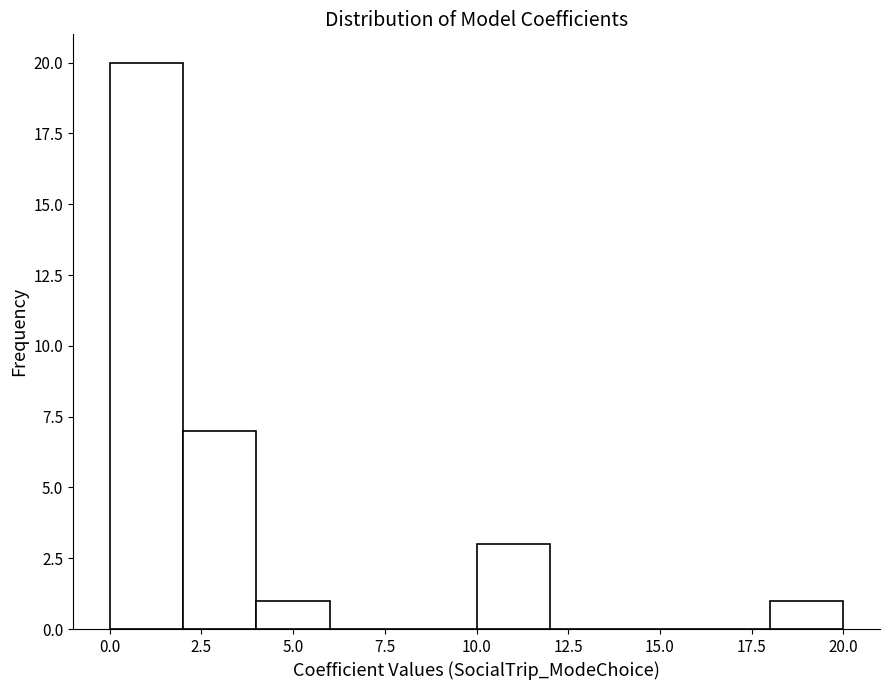

Over which range of the x-axis is the bar tallest?

0 to 2